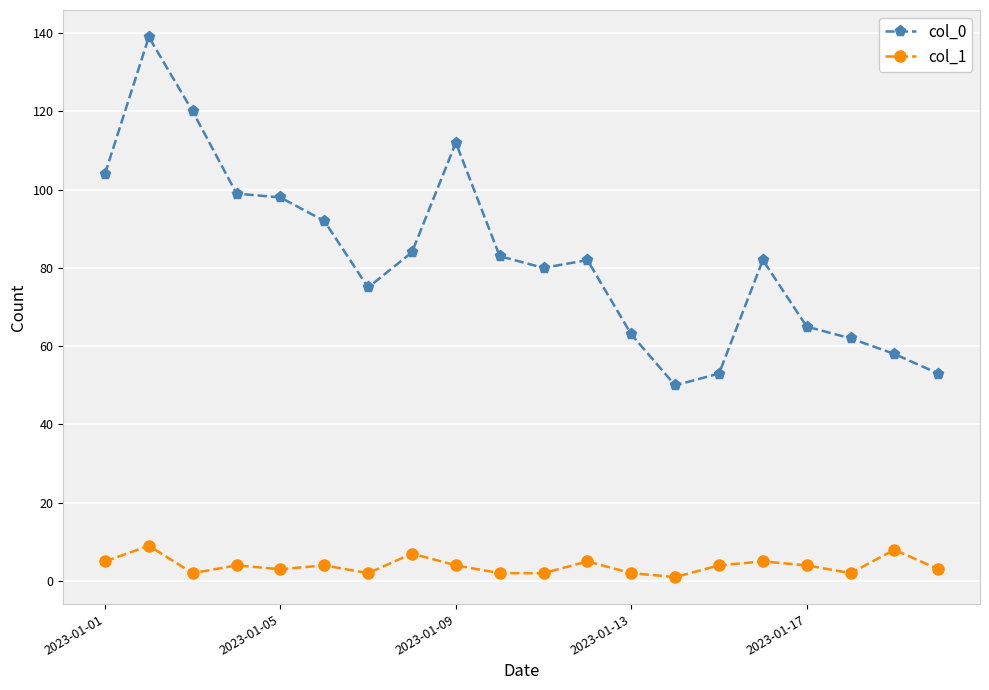

Does the chart display data point markers on the line(s)?

Yes